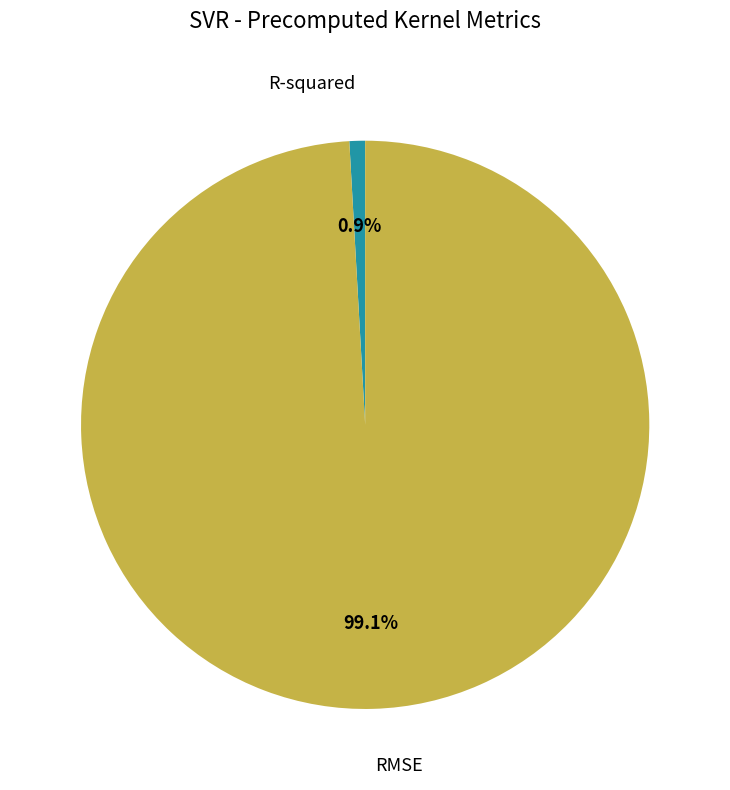

Is the sum of R-squared and RMSE greater than half?

Yes